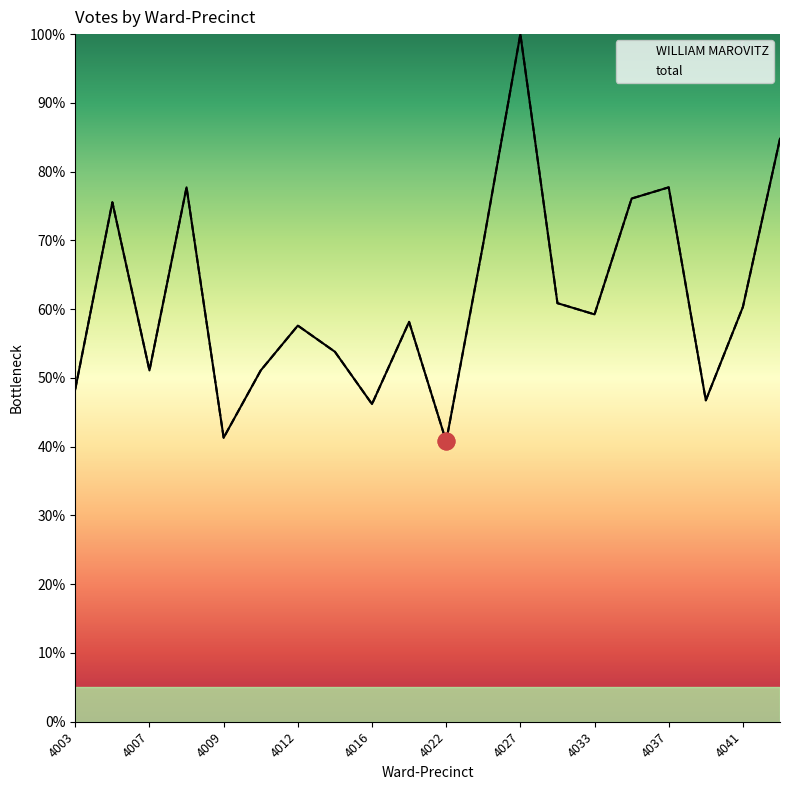

Which series has the largest total across all categories?

WILLIAM MAROVITZ